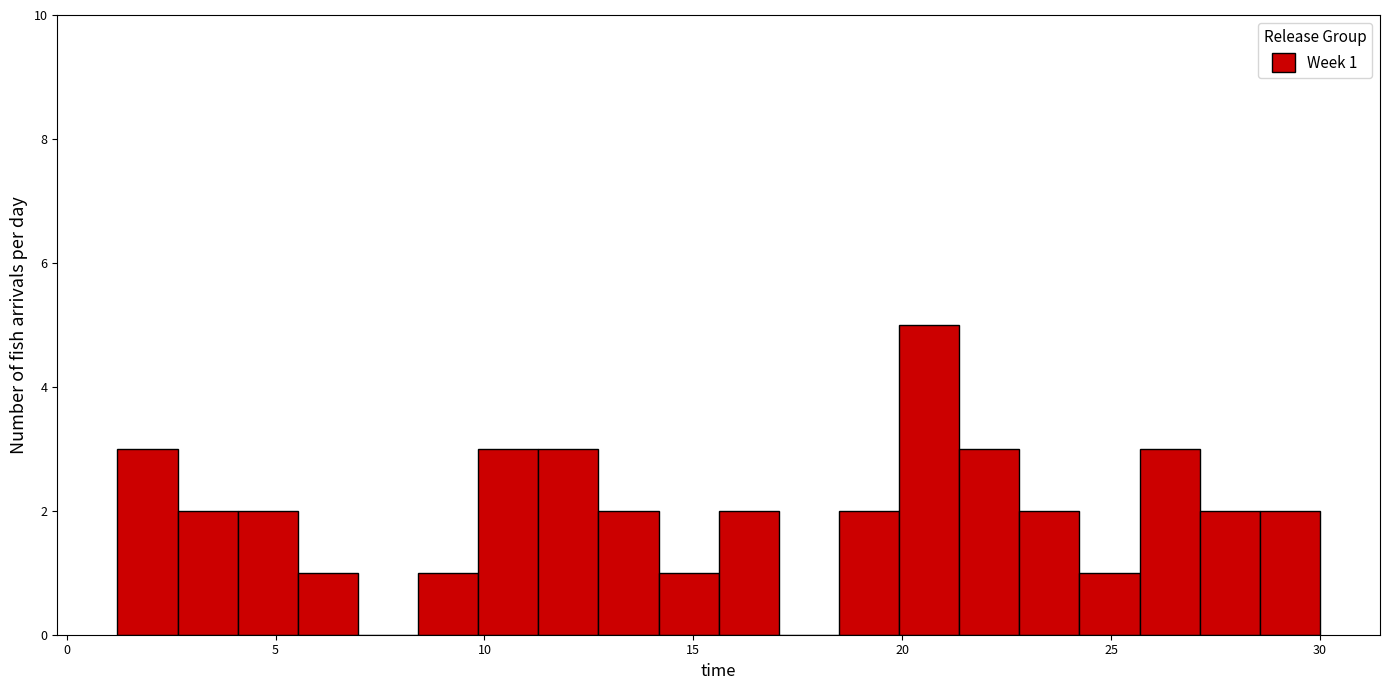

Read against the x-axis, roughly where is the centre of the tallest bar?

20.5